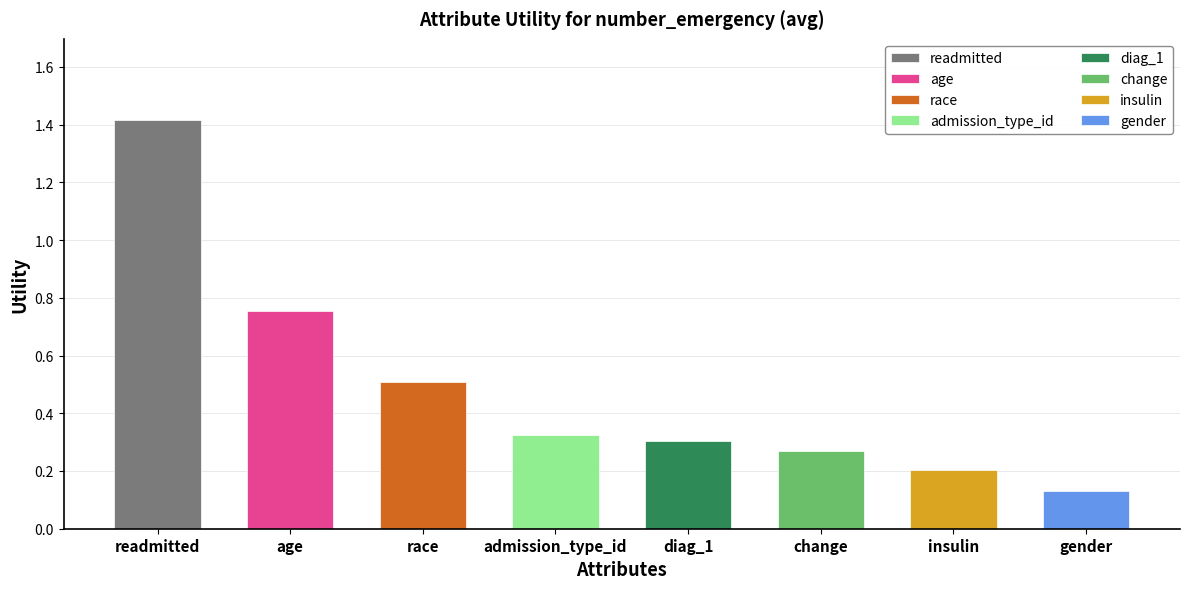

Reading right to left, list all the values displayed in this chart.

gender=0.1	insulin=0.2	change=0.3	diag_1=0.3	admission_type_id=0.3	race=0.5	age=0.8	readmitted=1.4